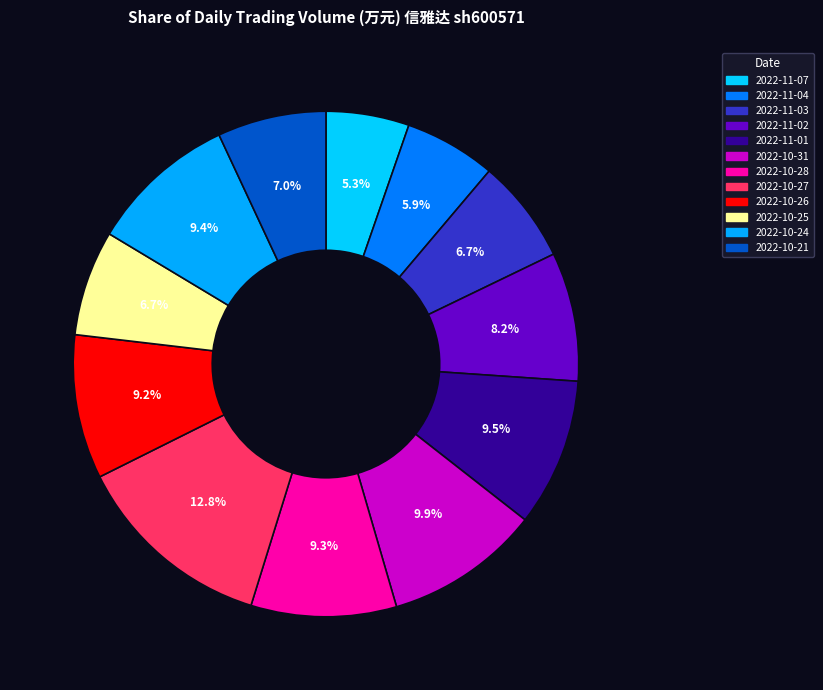

Which slice is the largest?

2022-10-27